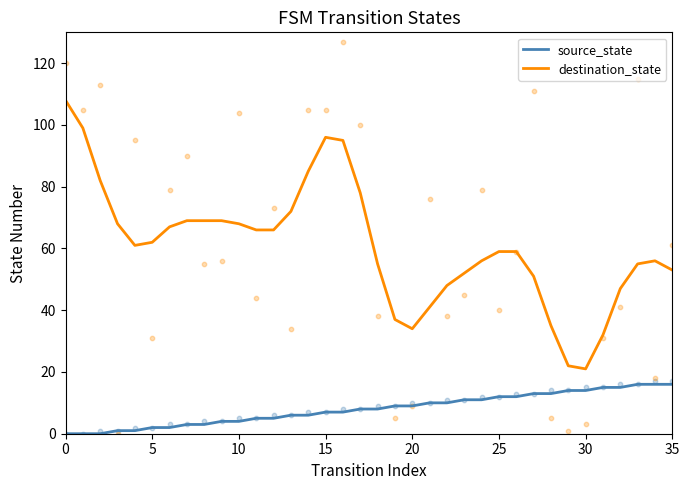

Which series reaches the maximum Y coordinate?

destination_state